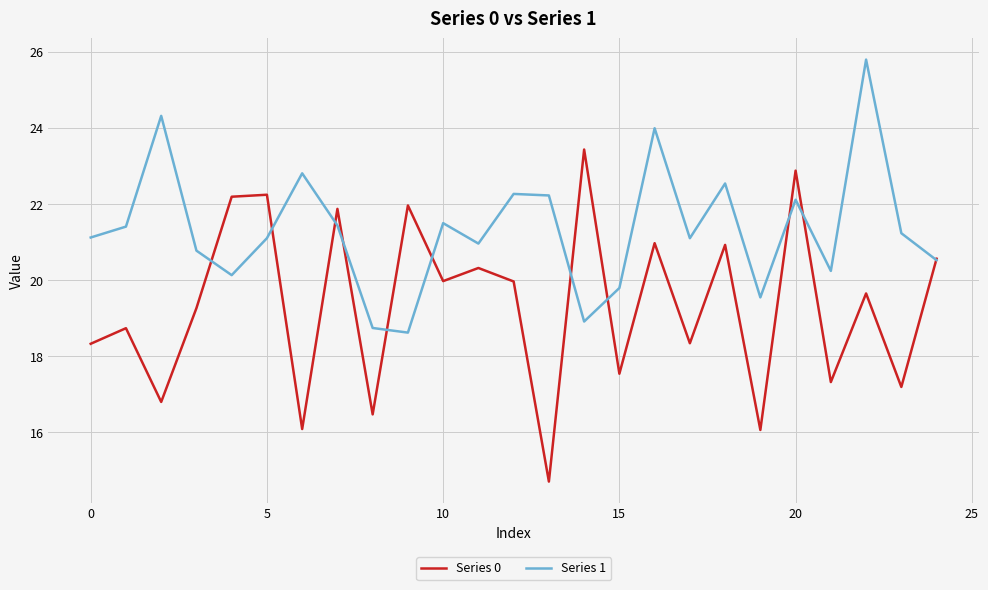

List the series in order of their overall mean, highest first.

Series 1, Series 0